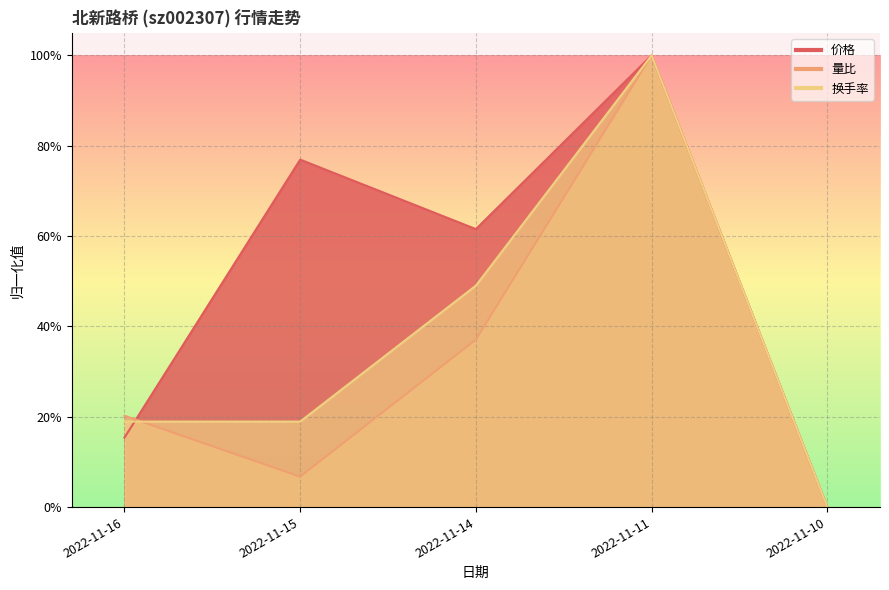

Count the 换手率 values in the range 0 to 1.

5